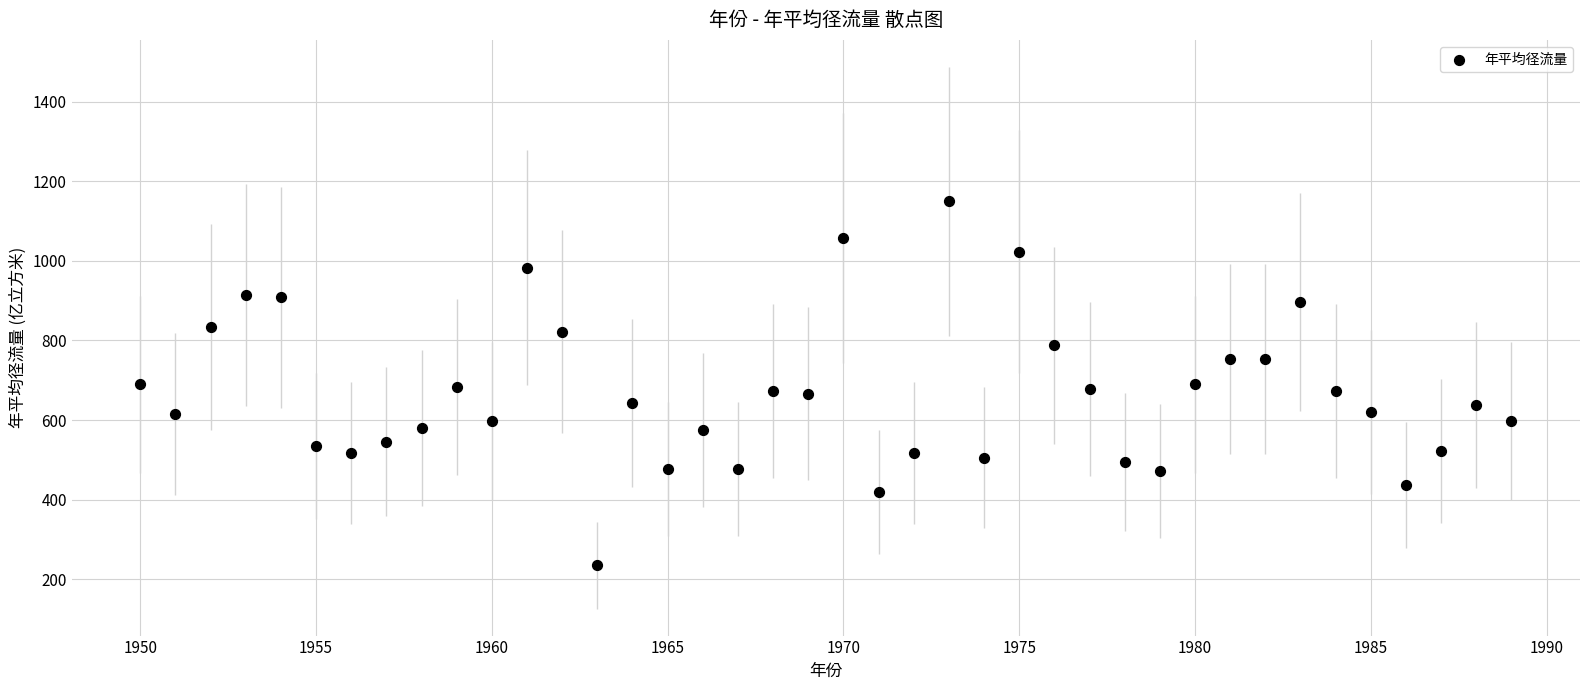

What is the range of X values (max minus min)?

39.0